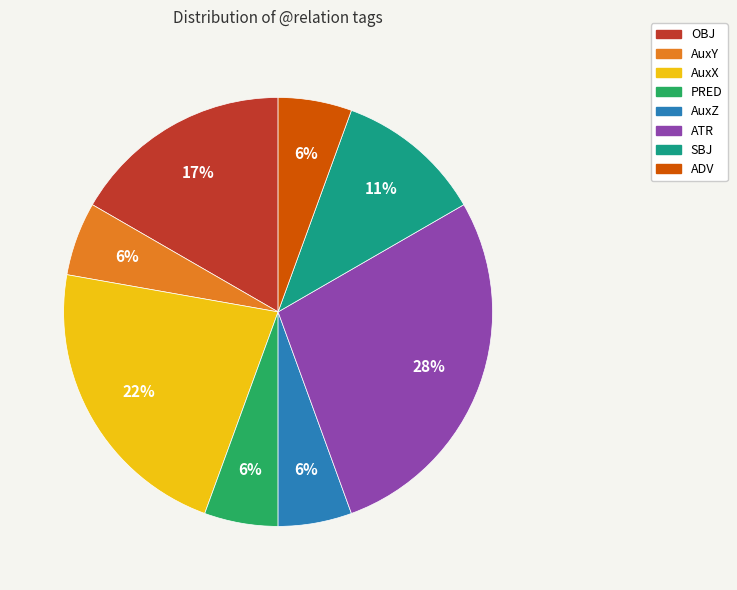

Is it true that OBJ is 17% of the pie?

True